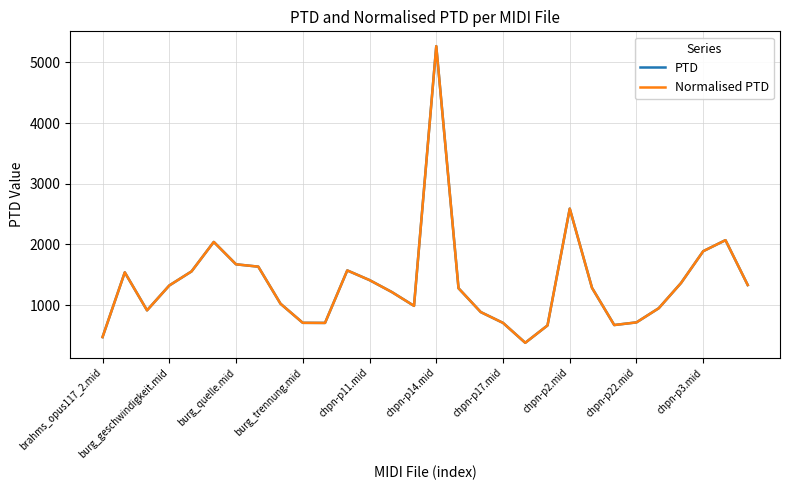

What is the label of the 16th point from the right?

14